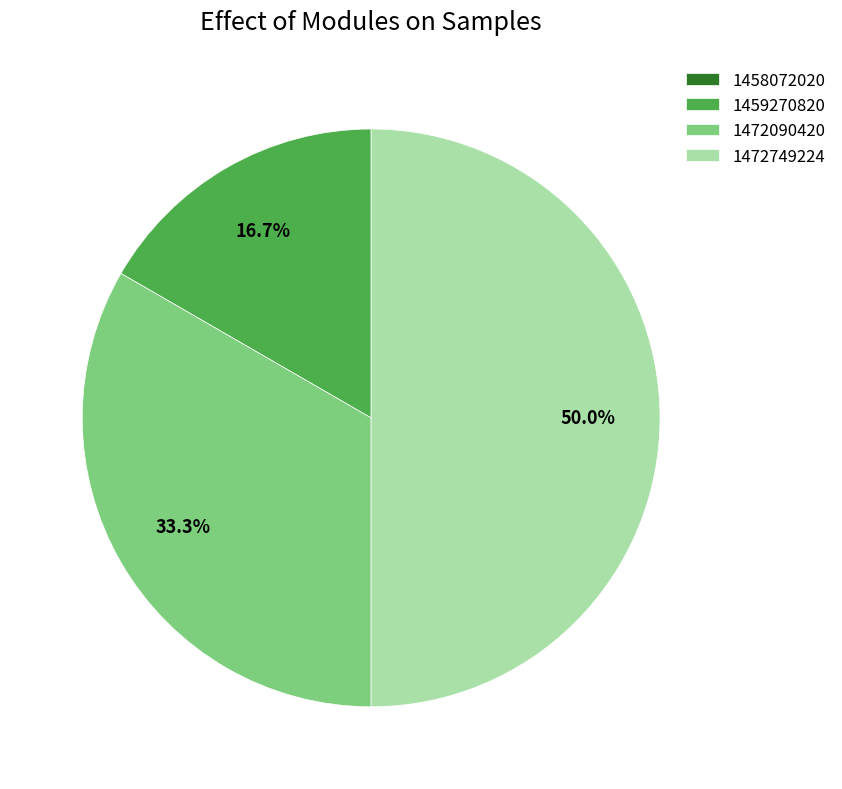

What percentage is the 1459270820 slice, to the nearest percent?

17%